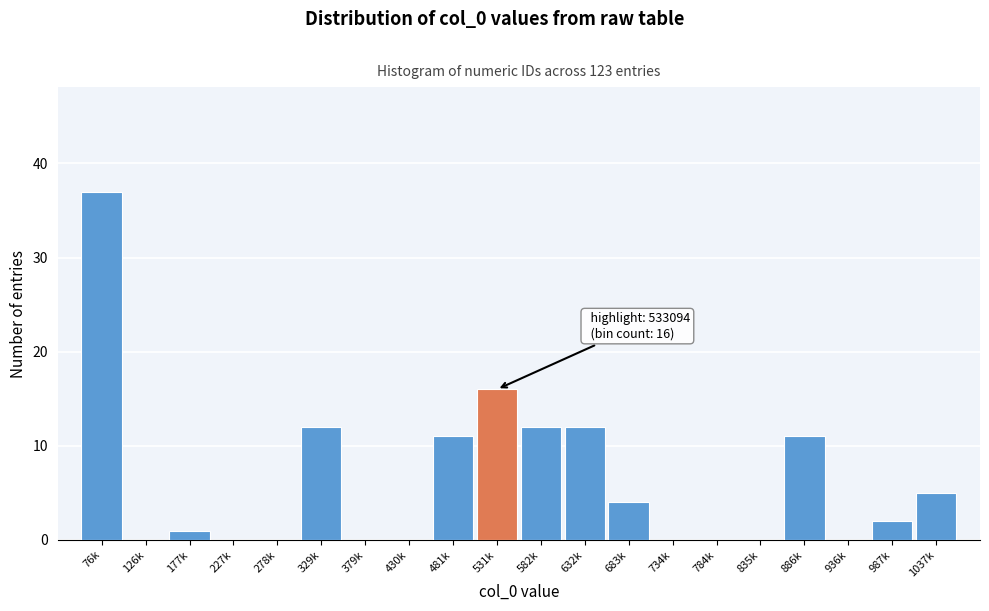

Reading right to left, transcribe all the data shown in this chart.

1037k=5	987k=2	936k=0	886k=11	835k=0	784k=0	734k=0	683k=4	632k=12	582k=12	531k=16	481k=11	430k=0	379k=0	329k=12	278k=0	227k=0	177k=1	126k=0	76k=37